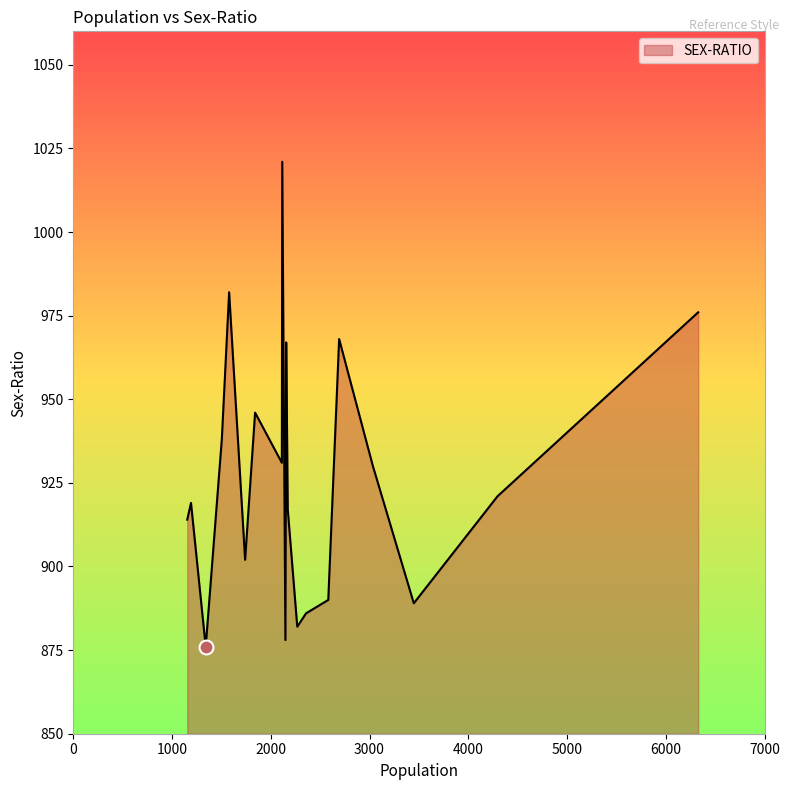

What is the difference between the maximum and minimum values?

145